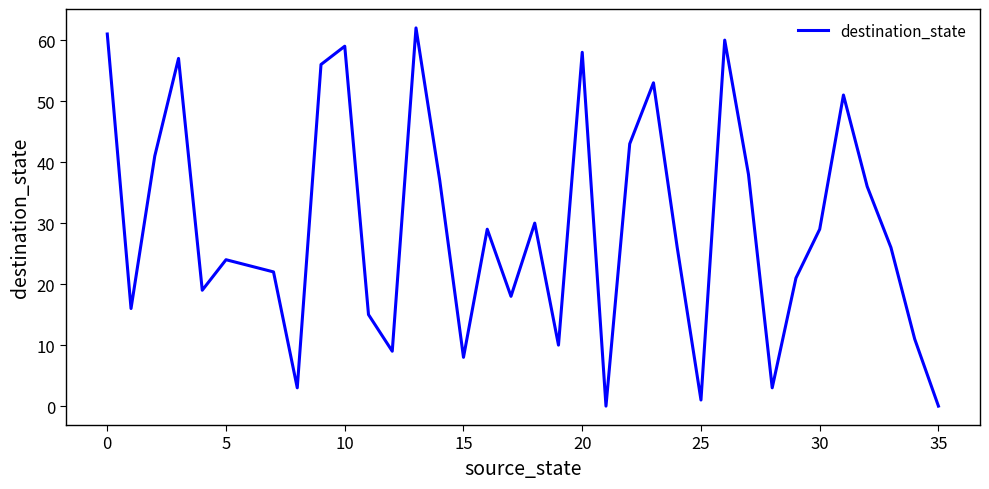

What is the difference between the maximum and minimum values?

62